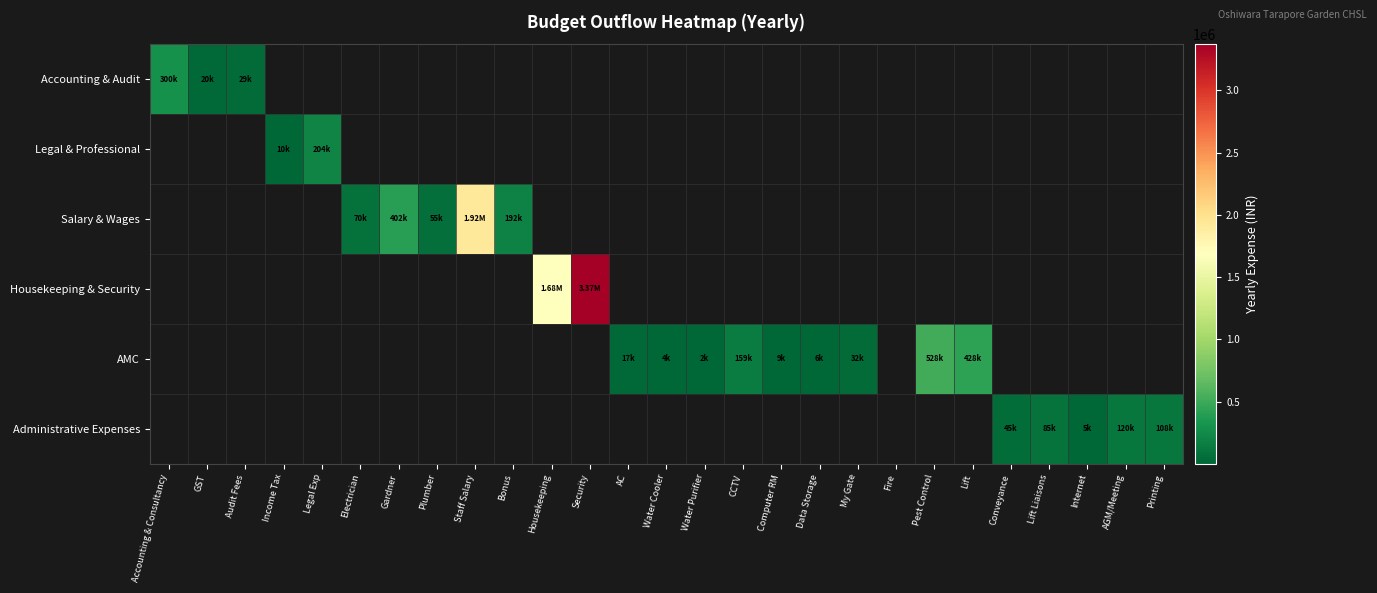

Is the value of Accounting & Audit at Lift Liaisons greater than the value of Housekeeping & Security at Lift?

No